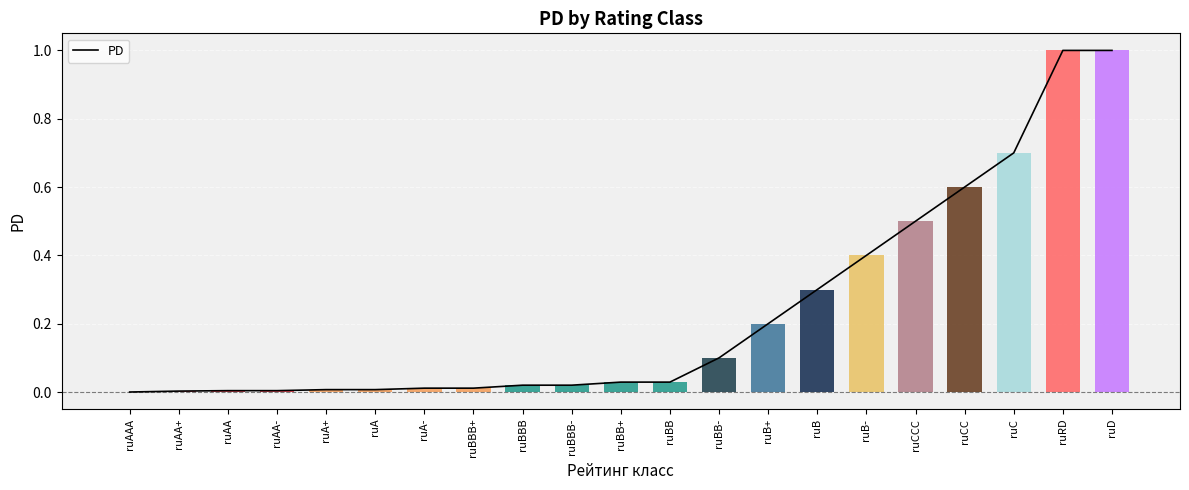

How many positive values are there?

20